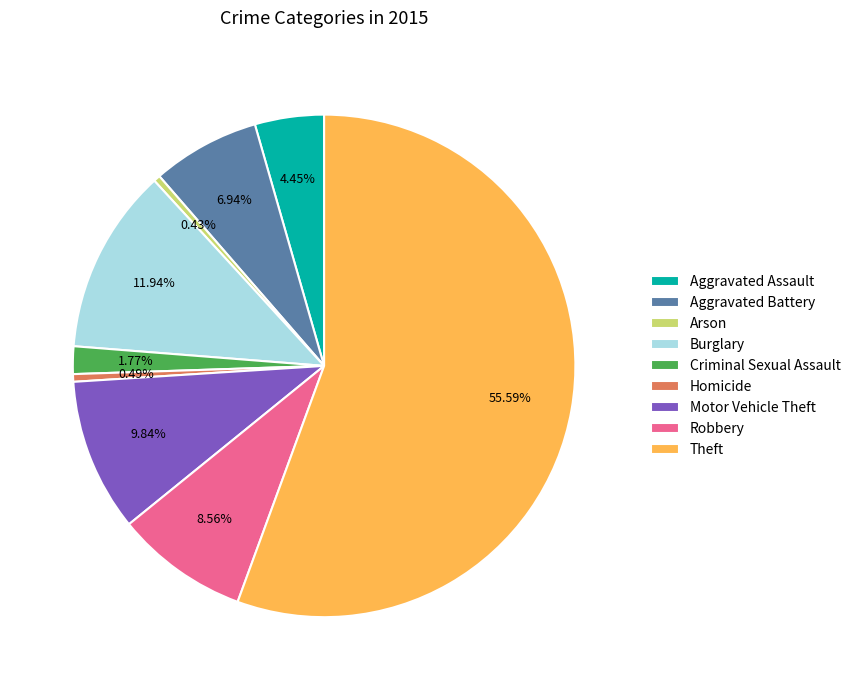

To the nearest percent, what percentage of the pie is Criminal Sexual Assault?

2%